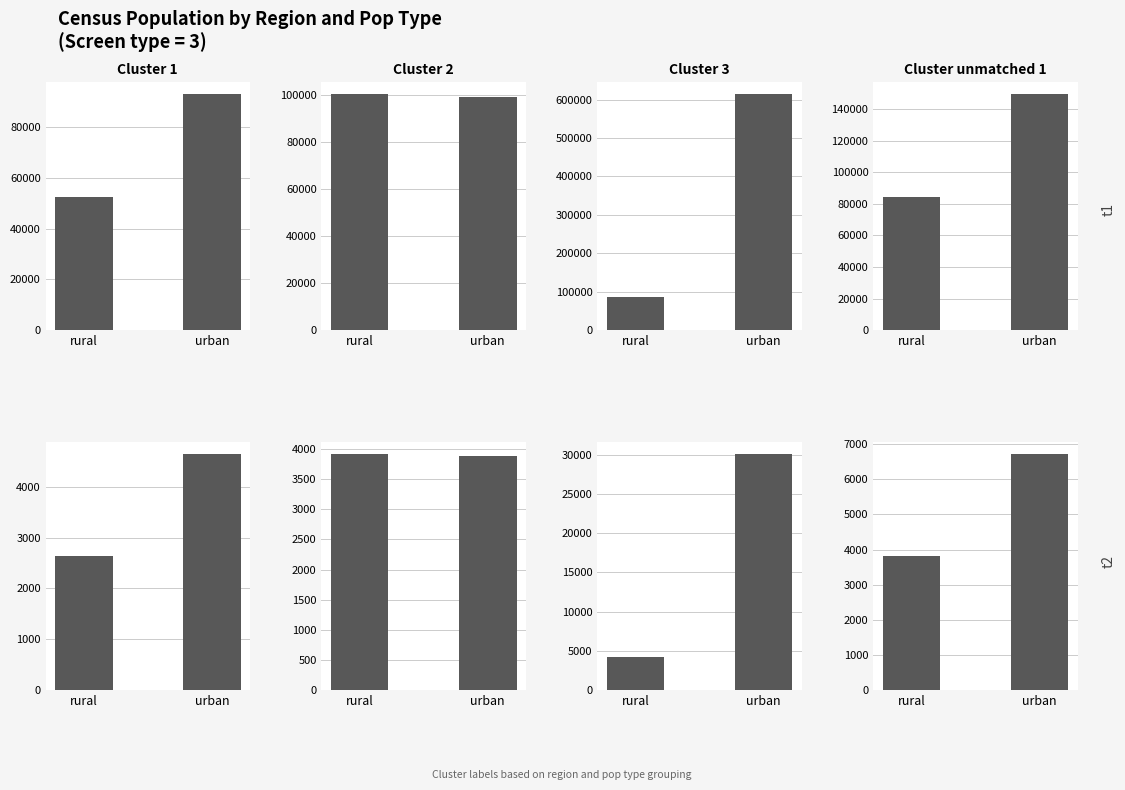

What is the difference between the maximum and minimum values in the DM prevalence pop series?

2929.4